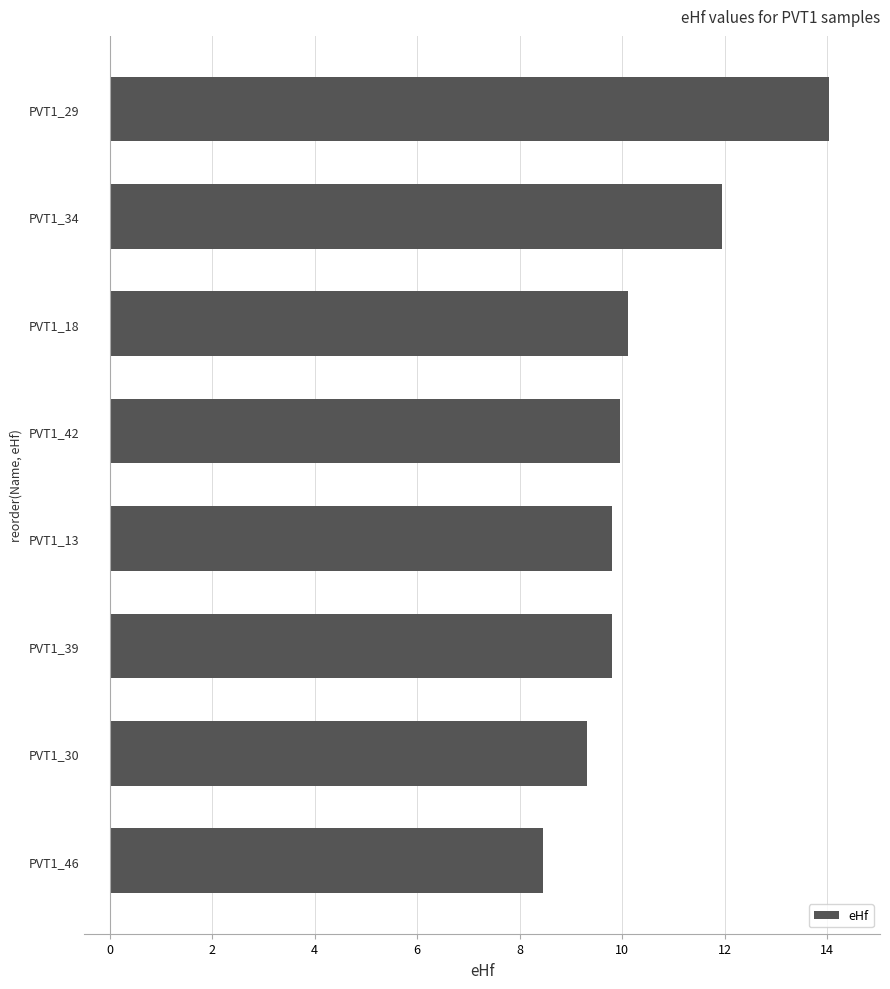

What is the difference between the maximum and minimum values?

5.6